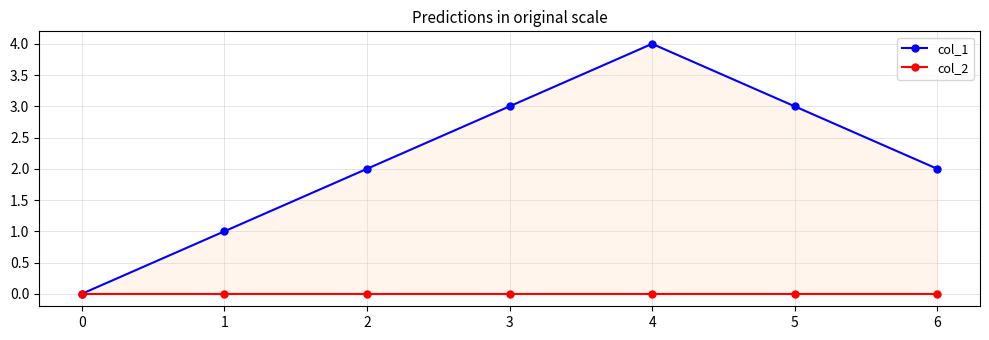

How many values in col_1 are above zero?

6